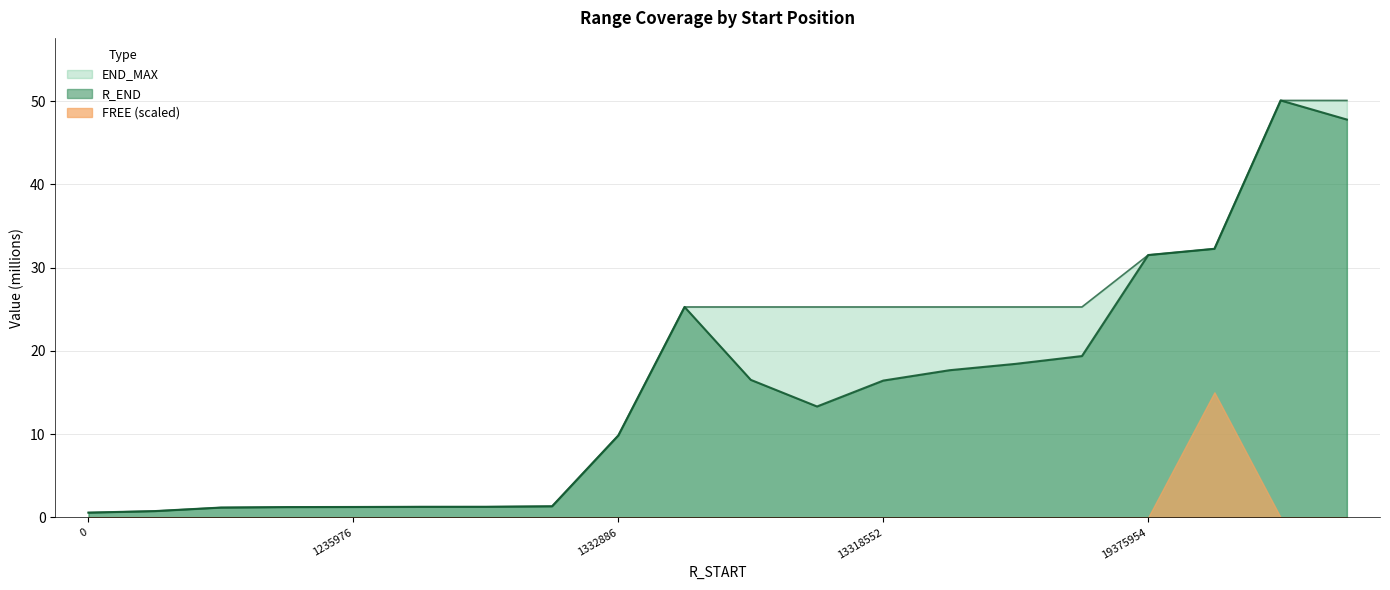

What is the total value across all series at 1332886?

19.7